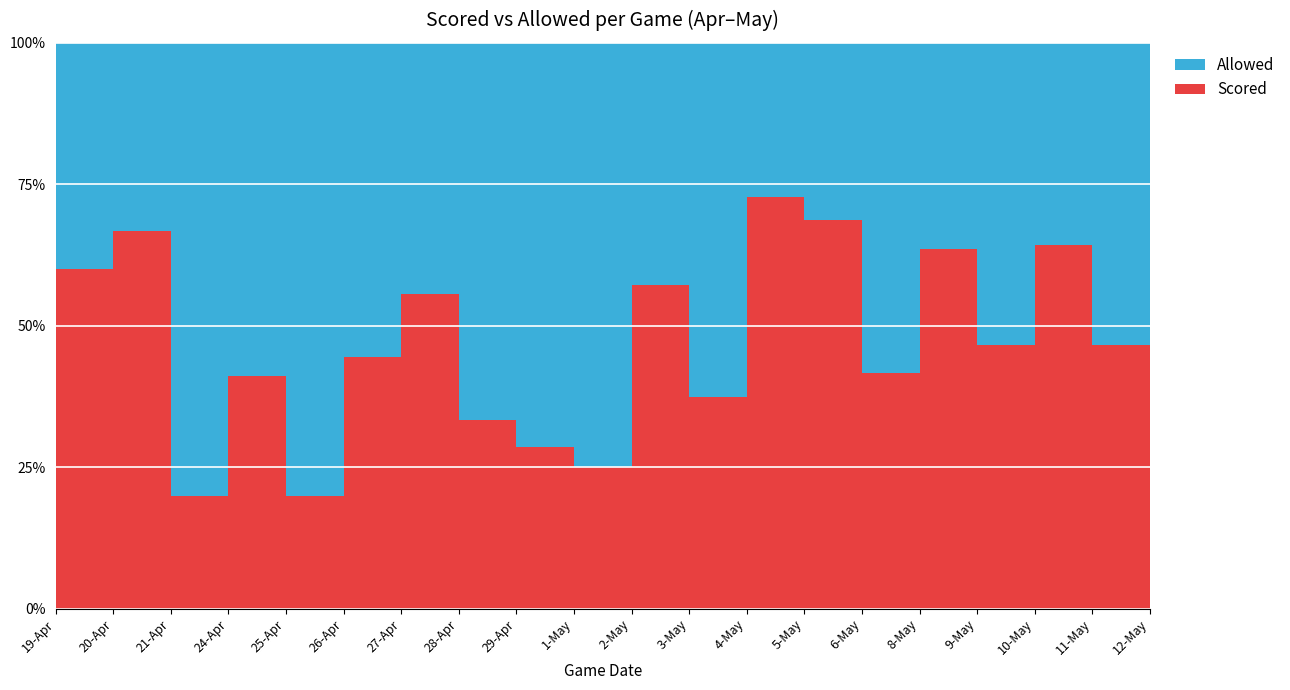

Reading right to left, list all the values displayed in this chart.

Scored: 6	7	9	7	7	5	11	8	3	4	2	2	2	5	8	2	7	2	6	9
Allowed: 9	8	5	8	4	7	5	3	5	3	6	5	4	4	10	8	10	8	3	6